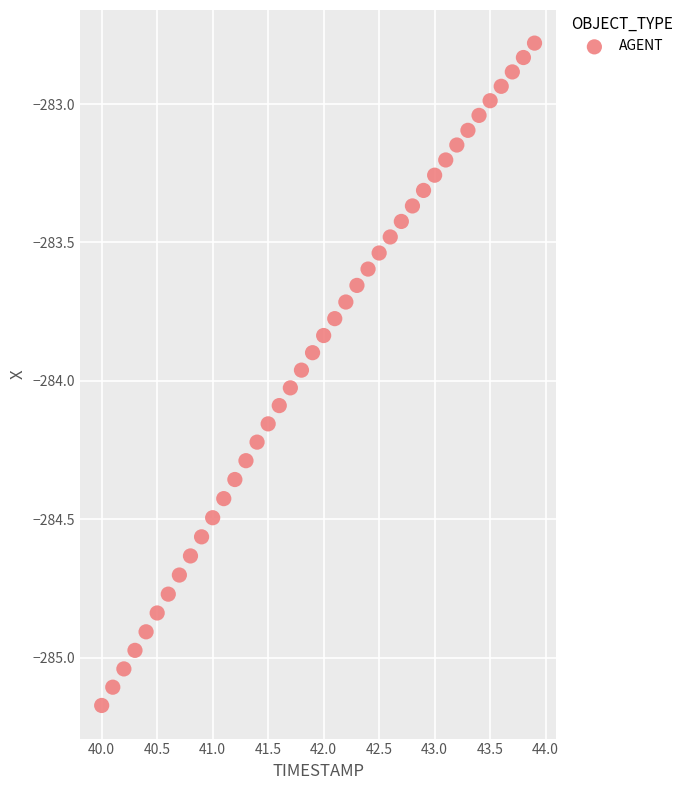

What is the range of Y values (max minus min)?

2.4